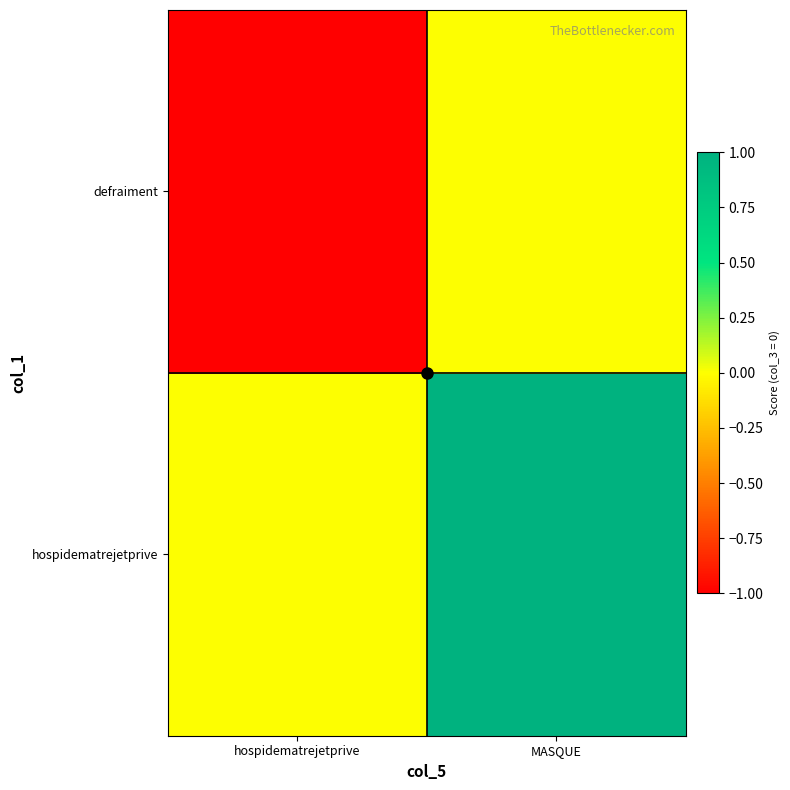

Which series has the widest spread of values?

hospidematrejetprive